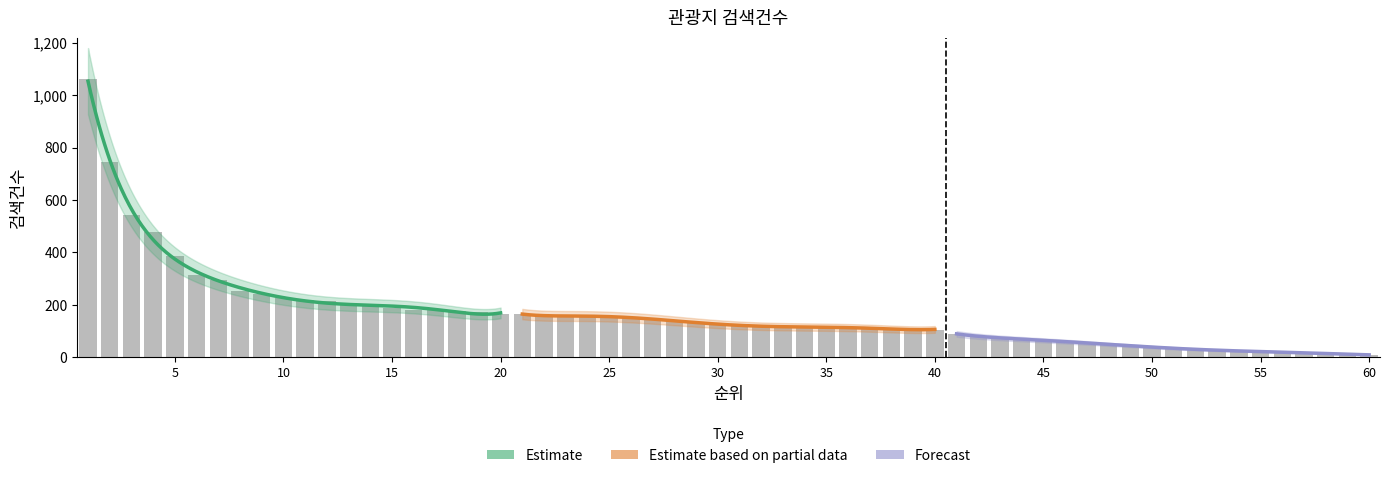

How many distinct data groups are displayed?

3